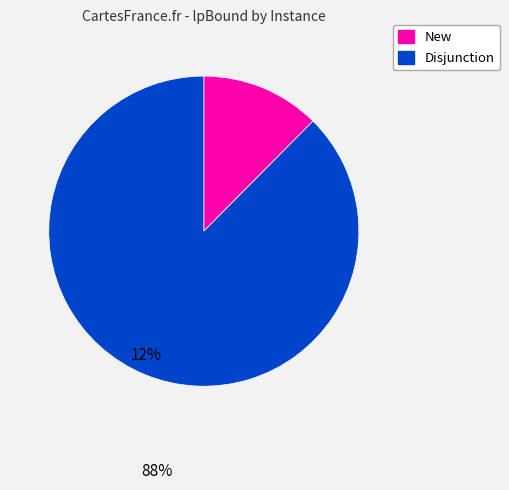

Is there a majority slice in this chart?

Yes